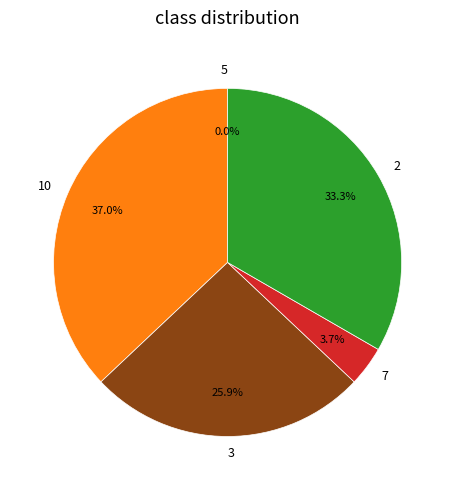

Is it true that 2 is 33% of the pie?

True